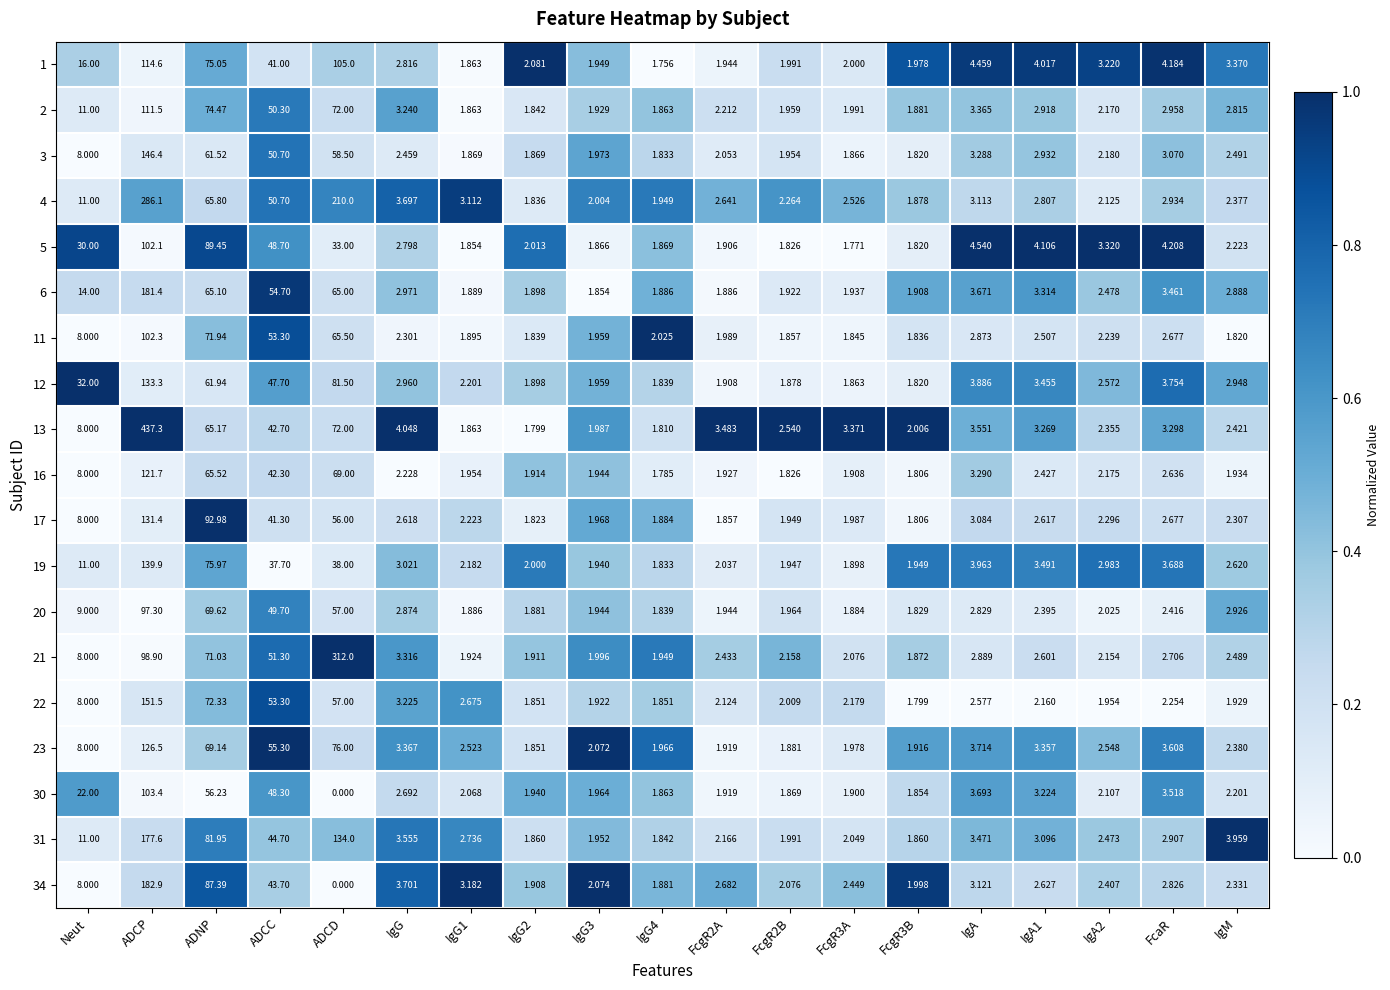

At which label does 4 first exceed 2?

Neut